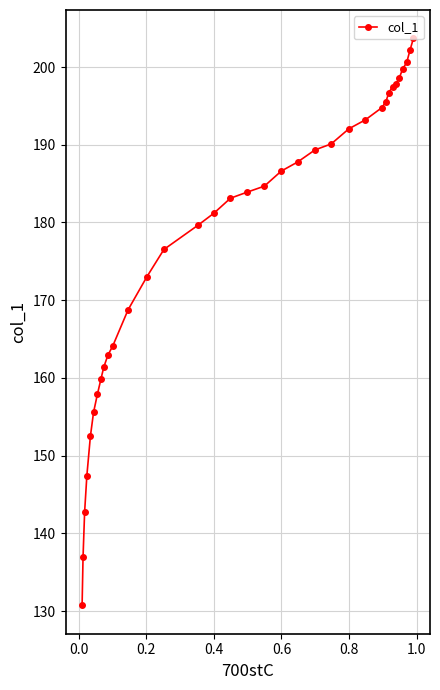

Is this an area chart (filled region under the line)?

No